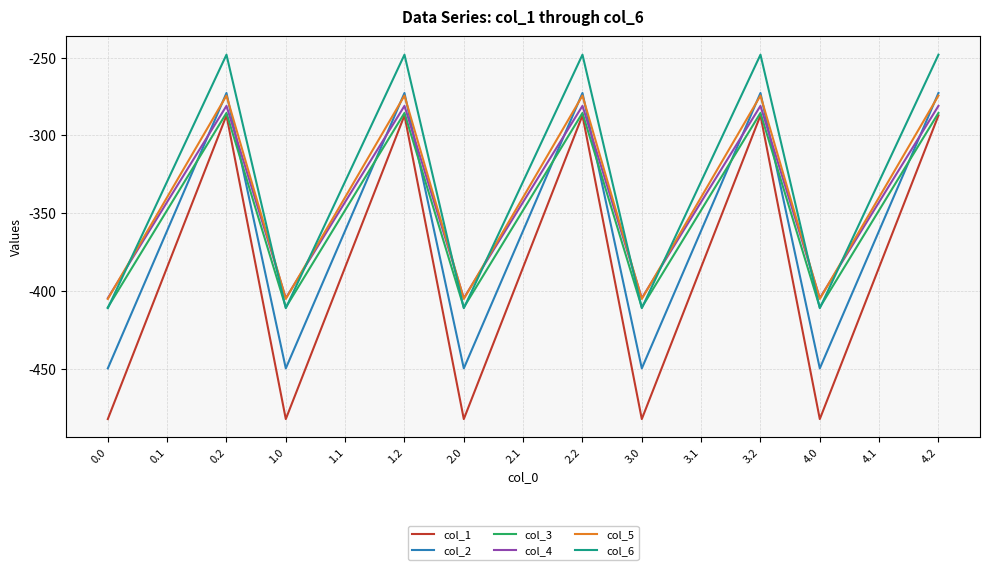

Where does the col_6 series first go above -329?

0.2